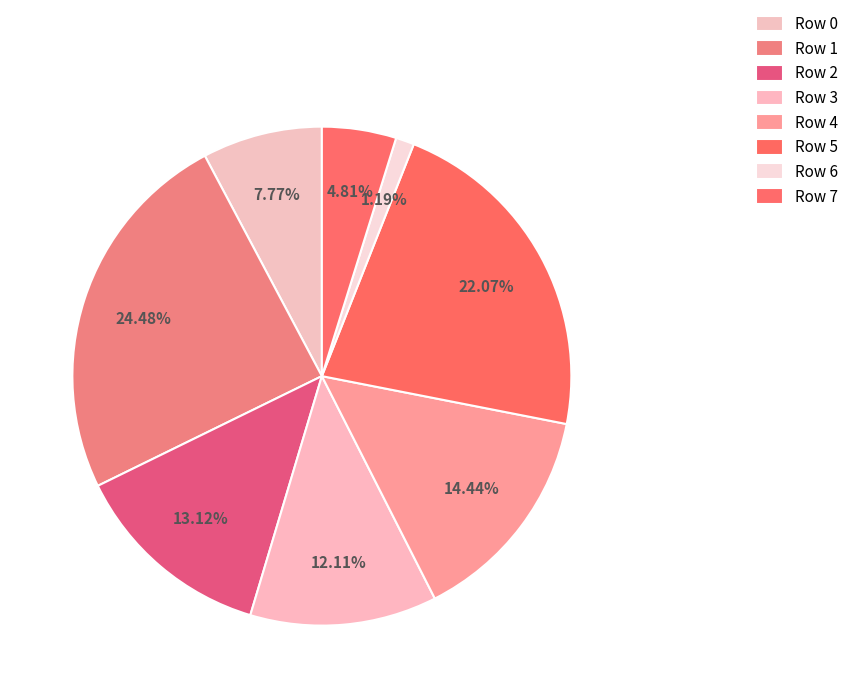

How many slices are in this pie chart?

8